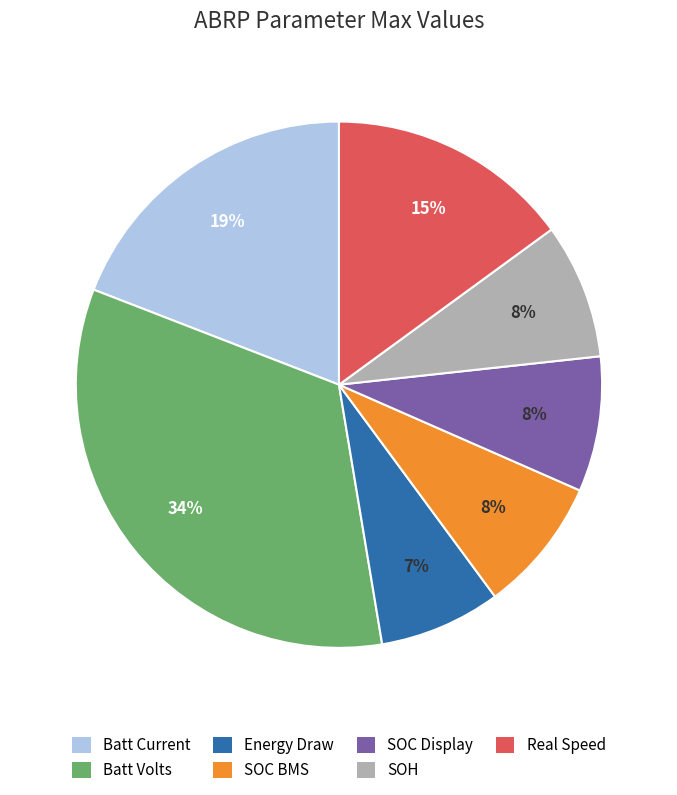

Which has a higher value, SOC Display or Energy Draw?

SOC Display